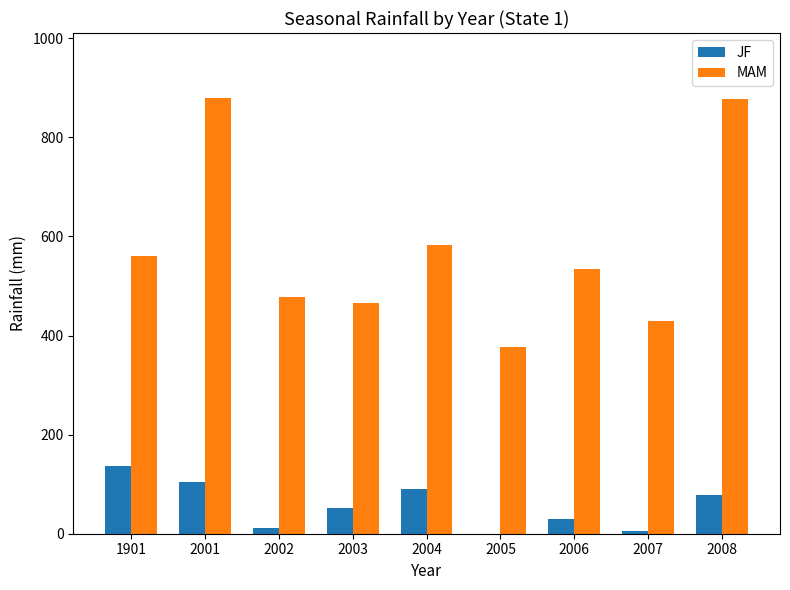

What is the maximum value for JF?

136.3